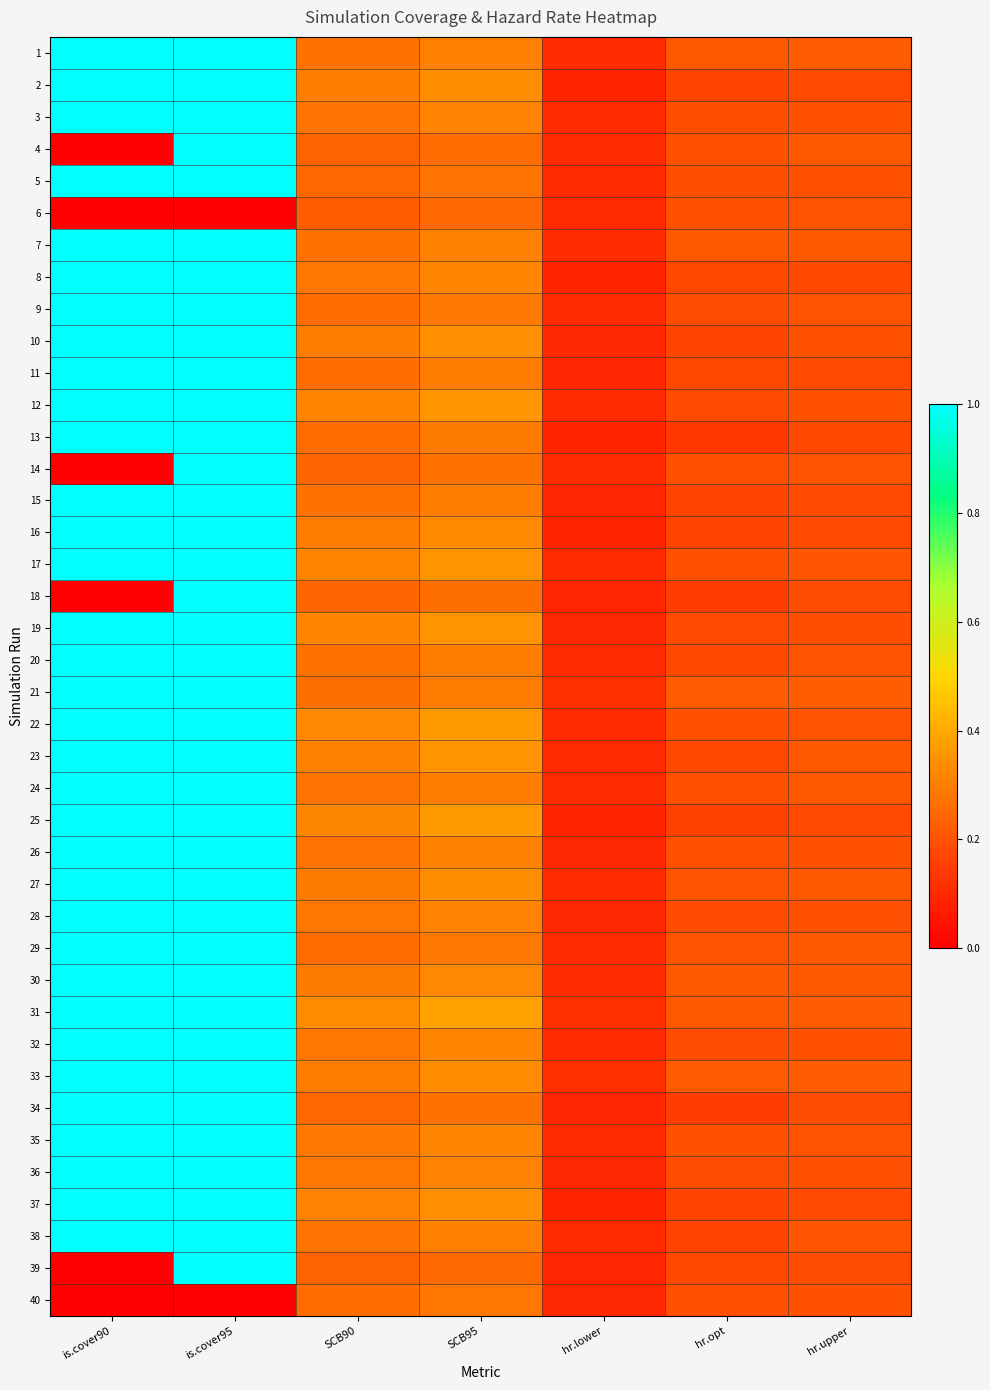

At hr.opt, list the series in order from smallest to largest.

13, 34, 18, 25, 38, 2, 16, 15, 37, 10, 8, 39, 11, 23, 20, 19, 28, 12, 36, 32, 9, 5, 3, 40, 4, 26, 17, 24, 14, 22, 6, 35, 29, 27, 7, 31, 30, 1, 21, 33